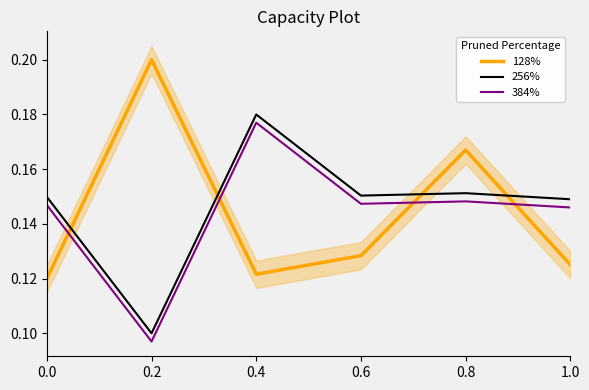

Which series ends up on top after the final intersection of 128% and 384%?

384%